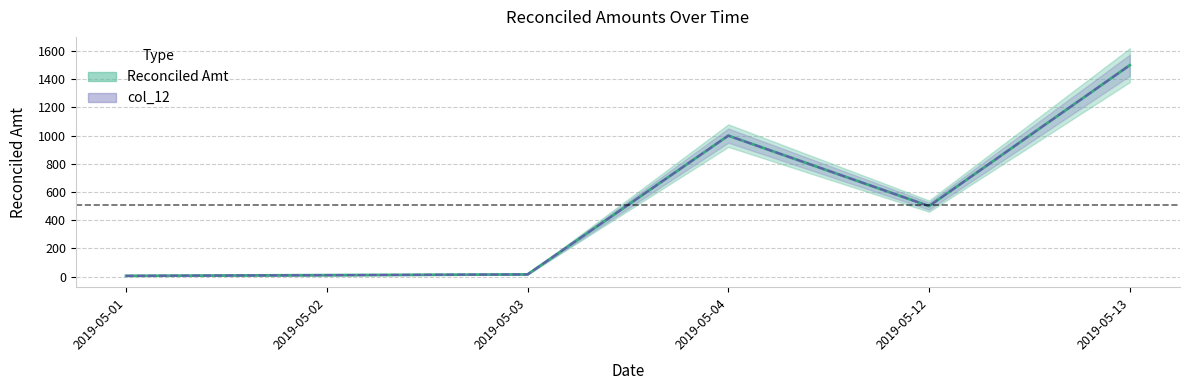

What are all the series names shown in the legend?

Reconciled Amt, col_12